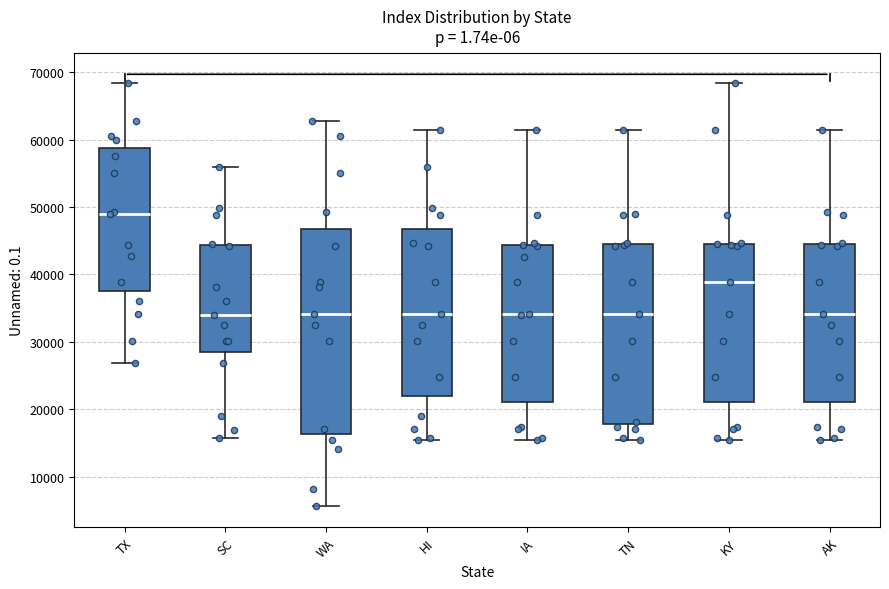

Reading left to right, read every box against the y-axis: the position of its median line, the range the box covers, and the ends of its whiskers. The values are not printed on the chart, so give them approximately, as read against the axis.

TX: median 49000, box 37000 to 59000, whiskers 27000 to 68000
SC: median 34000, box 28000 to 44000, whiskers 16000 to 56000
WA: median 34000, box 16000 to 47000, whiskers 6000 to 63000
HI: median 34000, box 22000 to 47000, whiskers 15000 to 61000
IA: median 34000, box 21000 to 44000, whiskers 15000 to 61000
TN: median 34000, box 18000 to 45000, whiskers 15000 to 61000
KY: median 39000, box 21000 to 45000, whiskers 15000 to 68000
AK: median 34000, box 21000 to 45000, whiskers 15000 to 61000